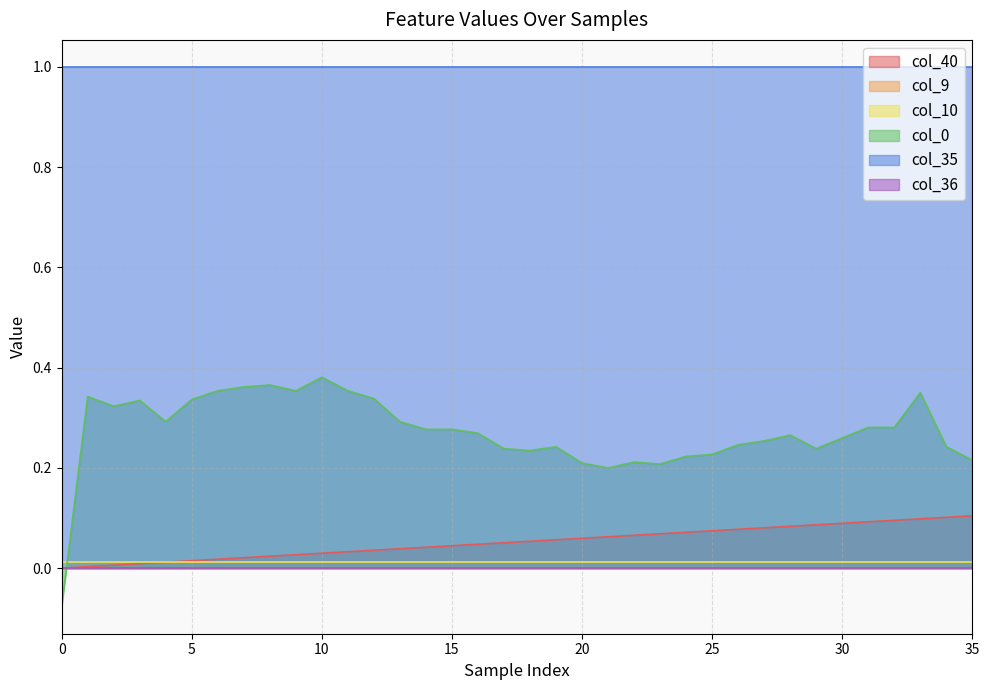

True or false: col_35 has more than 2 points higher than both neighbors.

False